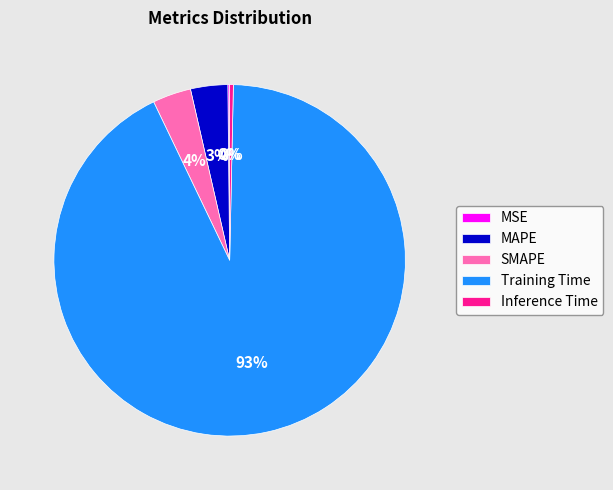

To the nearest percent, what is the average slice percentage?

20%